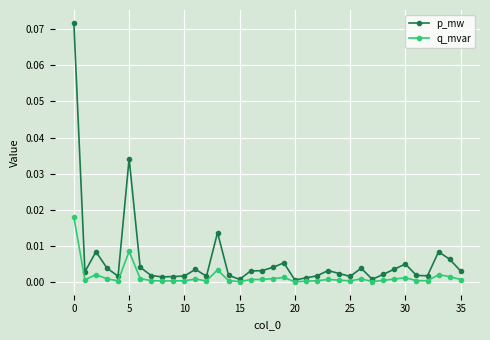

True or false: p_mw has more than 0 points higher than both neighbors.

True